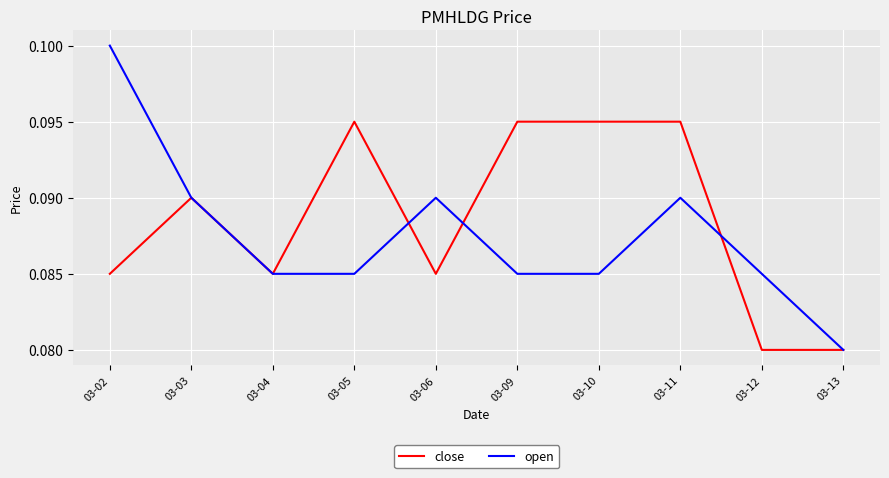

At which category does the chart reach its peak across all series?

03-02